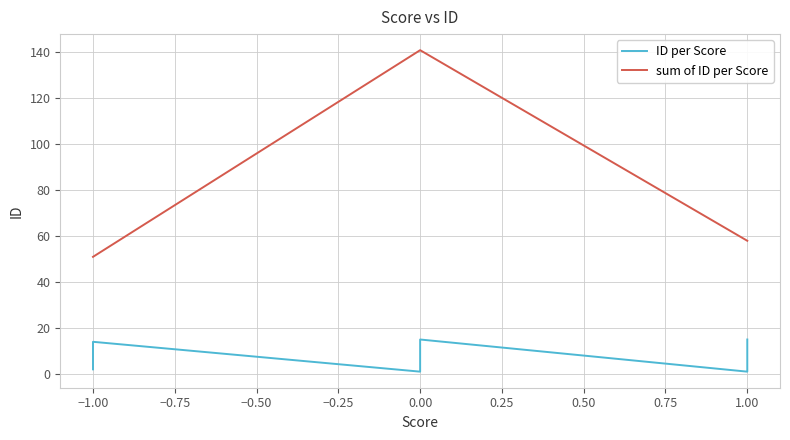

What is the lowest value of the sum of ID per Score series?

51